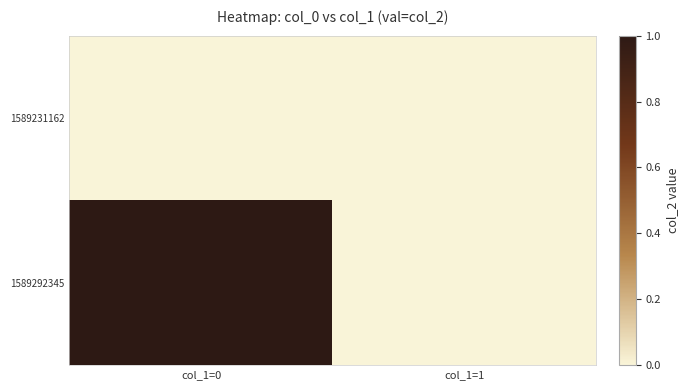

At how many categories does at least one series exceed 0?

1